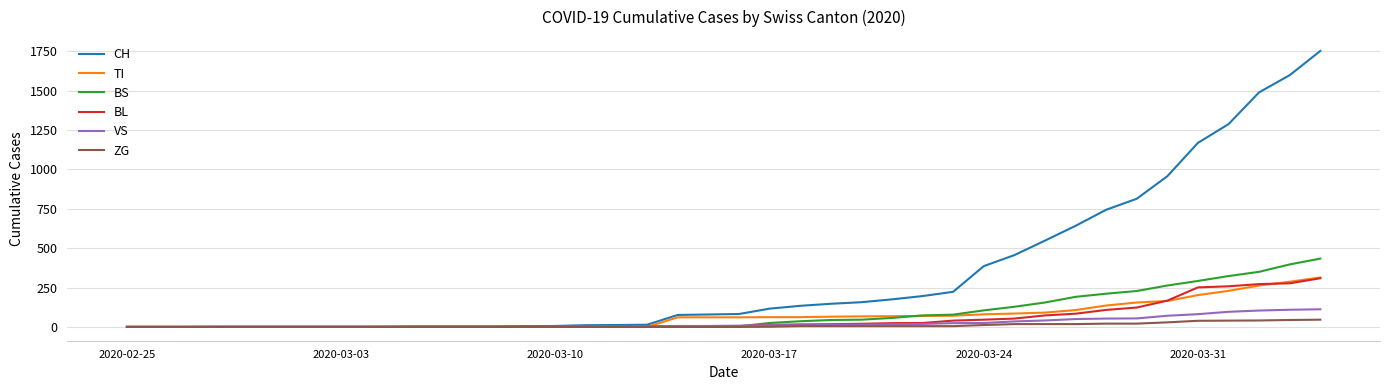

Which series has the widest spread of values?

CH